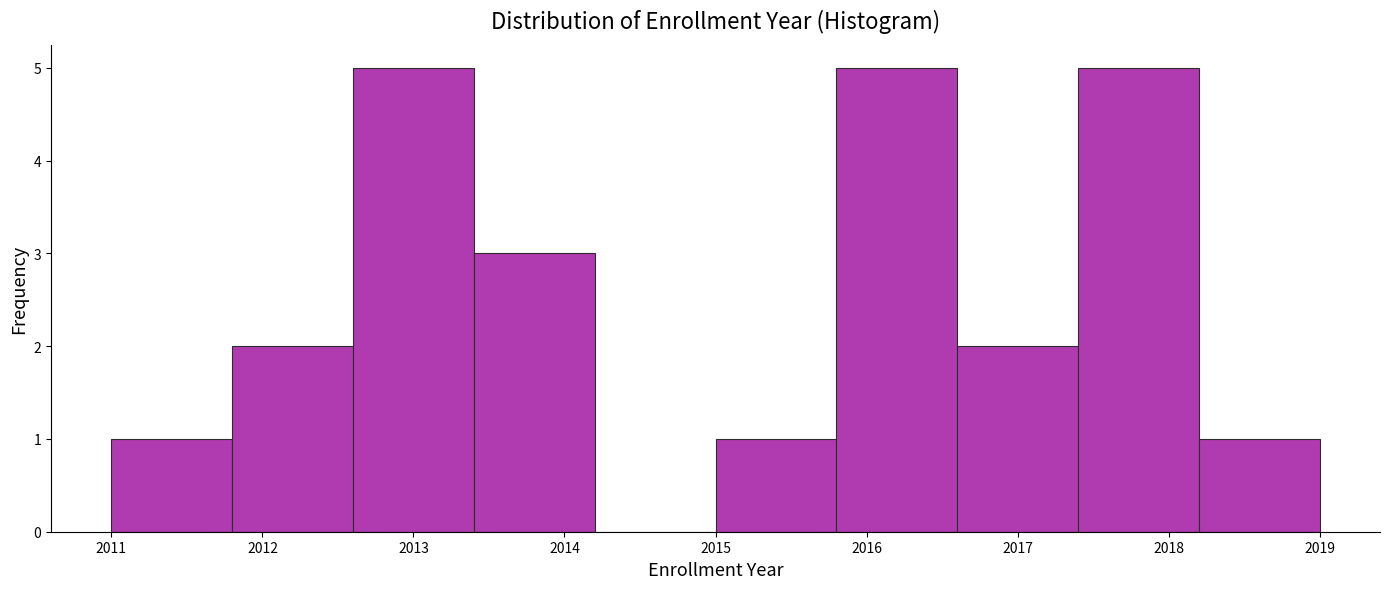

Reading left to right, list every bar in this chart as the range it spans on the x-axis followed by its height. The values are not printed on the chart, so give them approximately, as read against the axis.

2011.0 to 2011.8: 1
2011.8 to 2012.6: 2
2012.6 to 2013.4: 5
2013.4 to 2014.2: 3
2014.2 to 2015.0: 0
2015.0 to 2015.8: 1
2015.8 to 2016.6: 5
2016.6 to 2017.4: 2
2017.4 to 2018.2: 5
2018.2 to 2019.0: 1